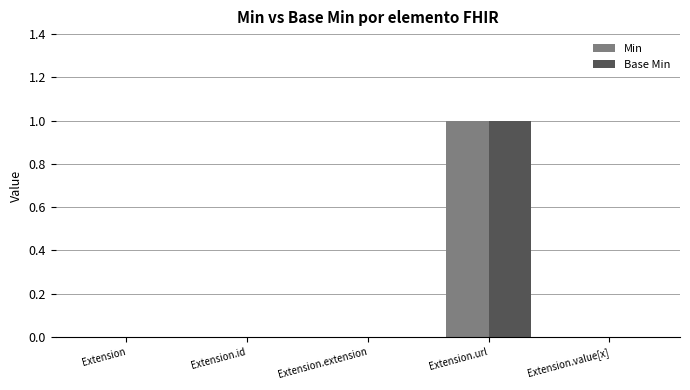

Is the value of Min at Extension greater than the value of Base Min at Extension.url?

No